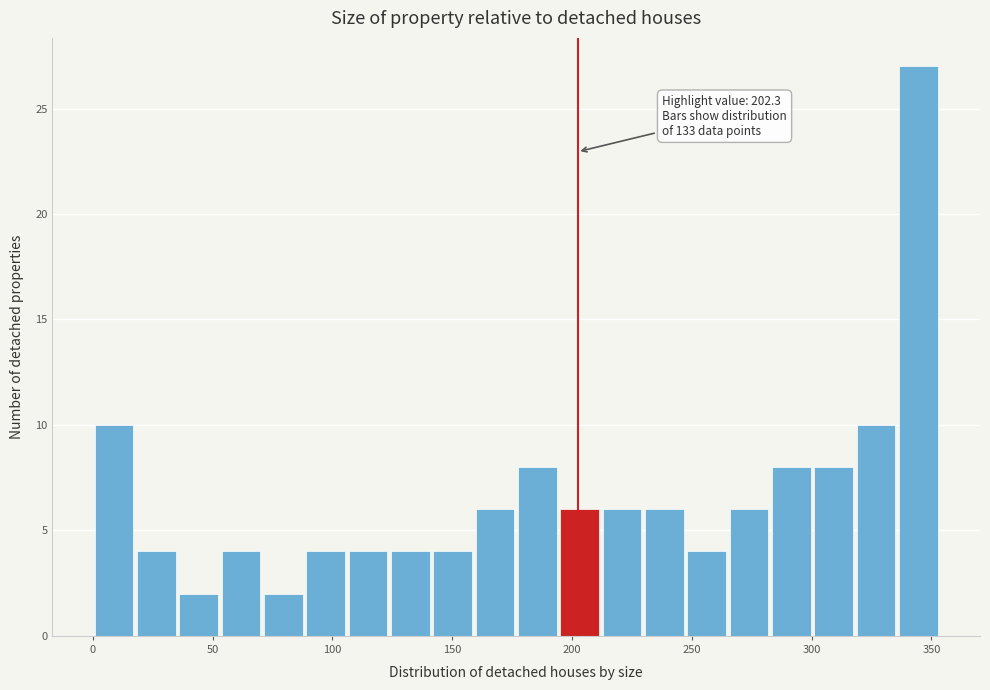

Around what value on the x-axis is the tallest bar? Give the approximate position of its centre, as read against the axis.

345